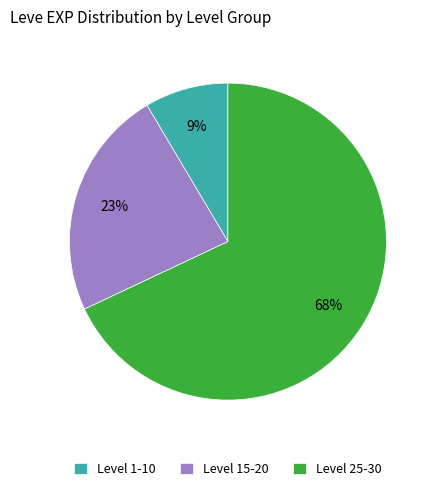

Count the number of slices in the pie.

3